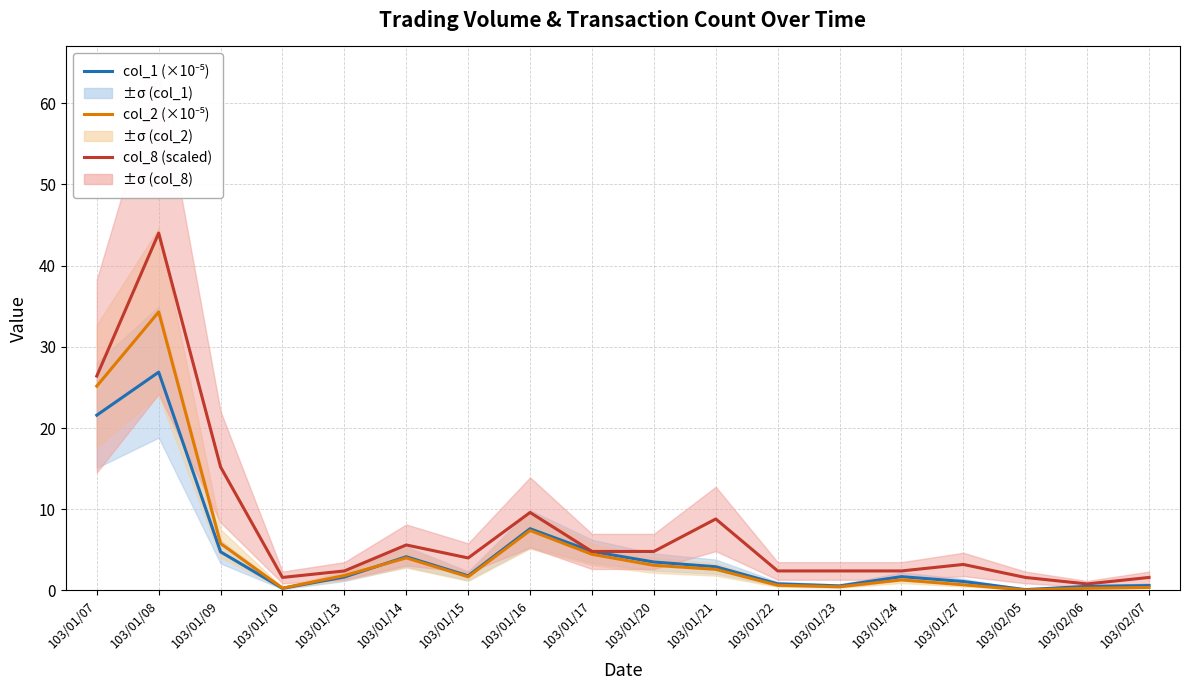

Which series changed the most between 103/01/20 and 103/02/06?

col_8 (scaled)